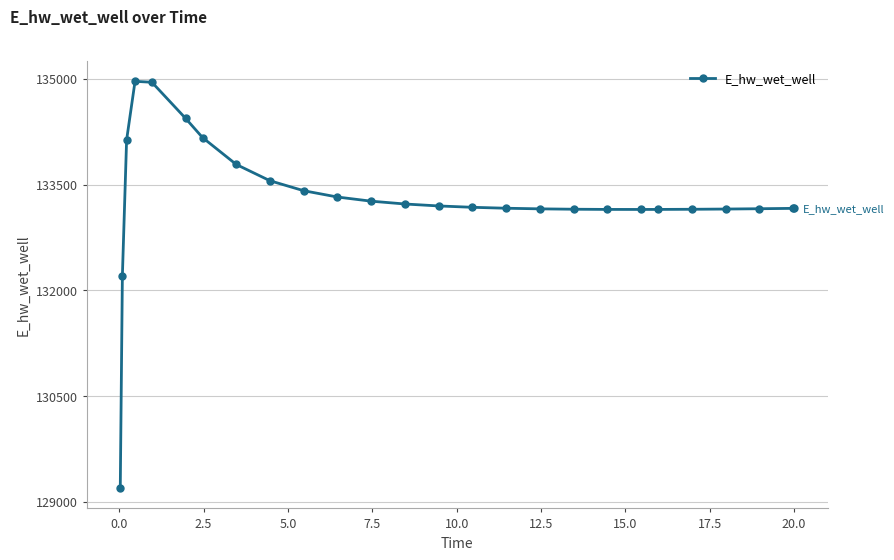

Count the number of values greater than 133179.

13